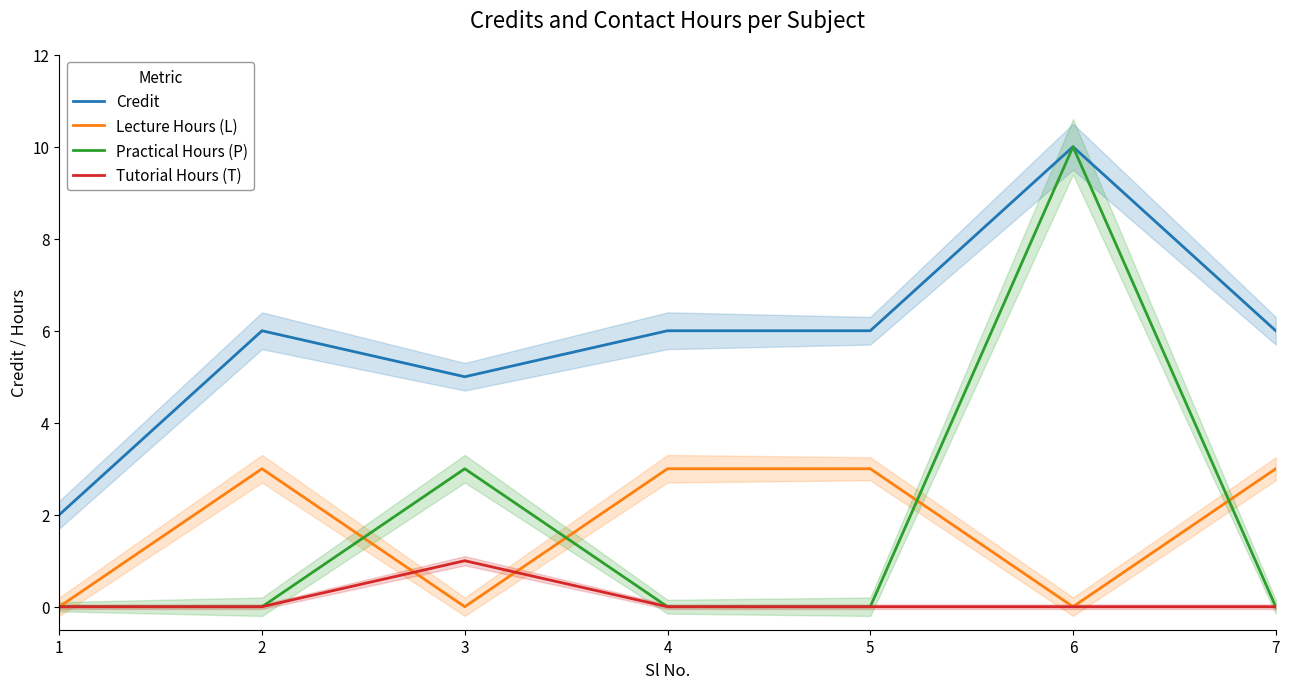

Between 4 and 6, which series saw the biggest shift?

Practical Hours (P)